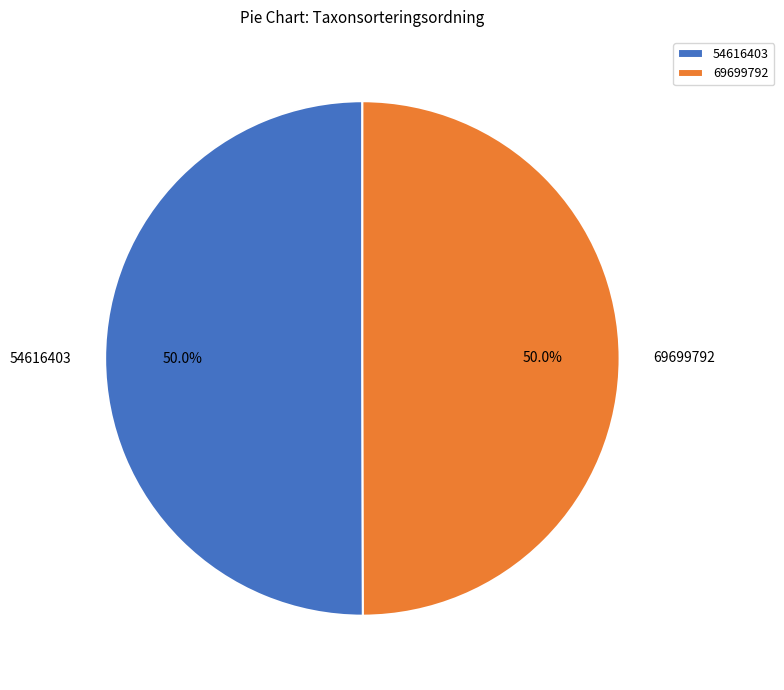

Is it true that 54616403 is 56% of the pie?

False